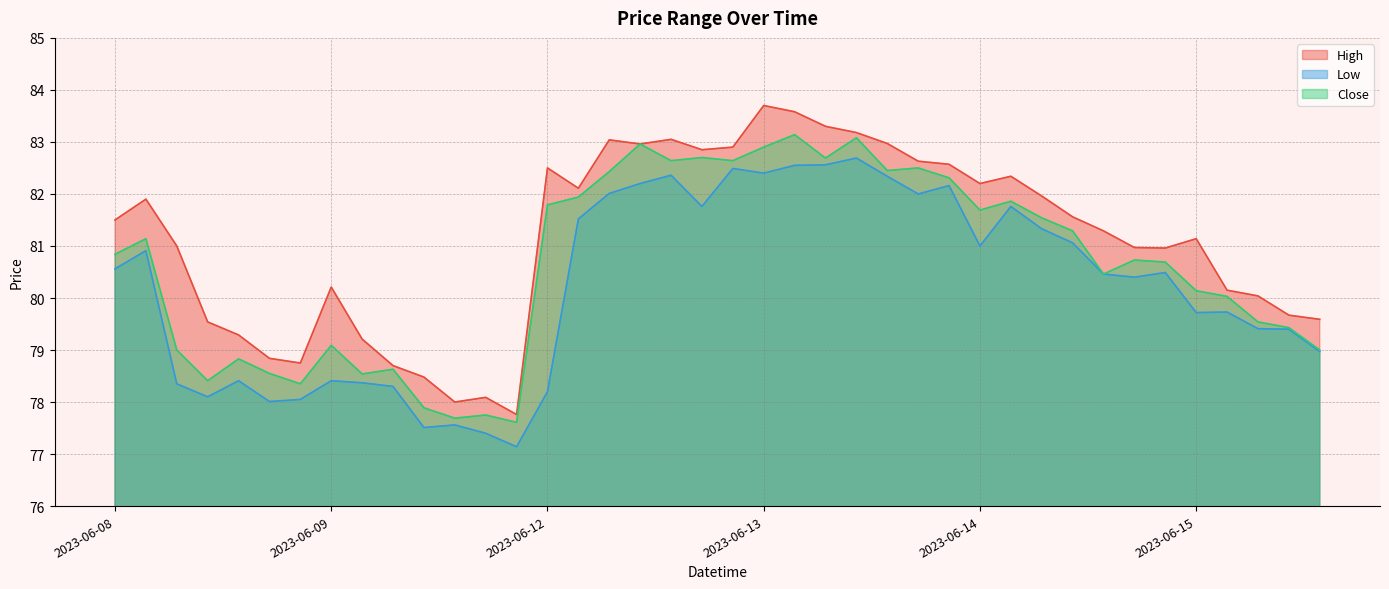

Where is the first local minimum for Close?

2023-06-08 12:15